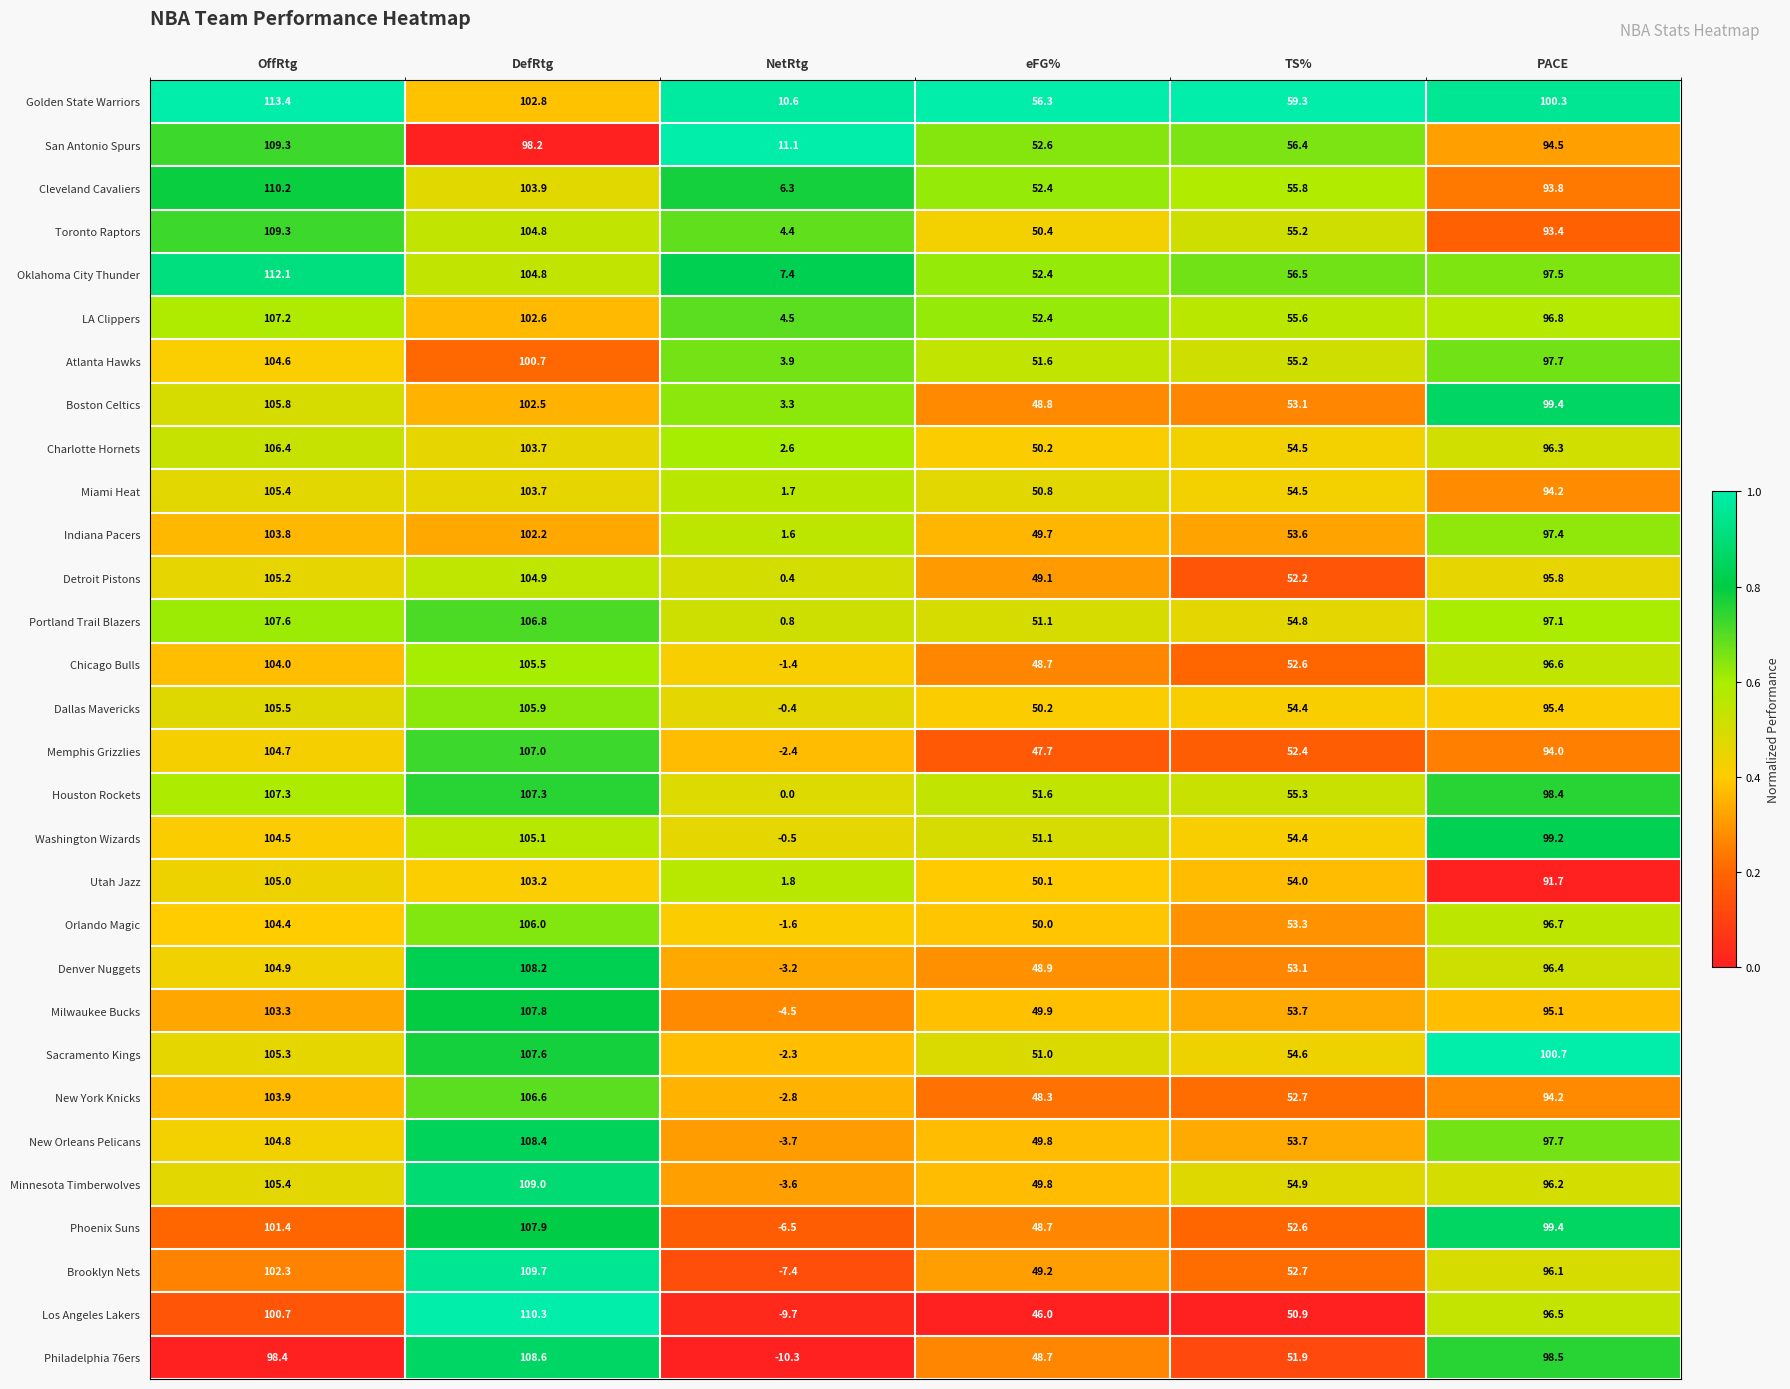

At which category is the sum across all series the highest?

OffRtg